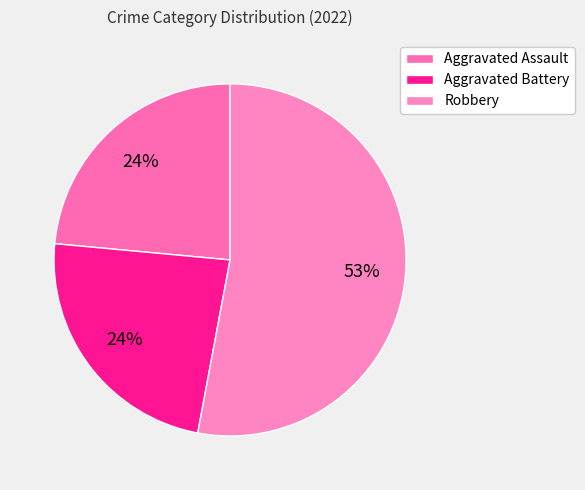

What is the largest slice in the pie chart?

Robbery